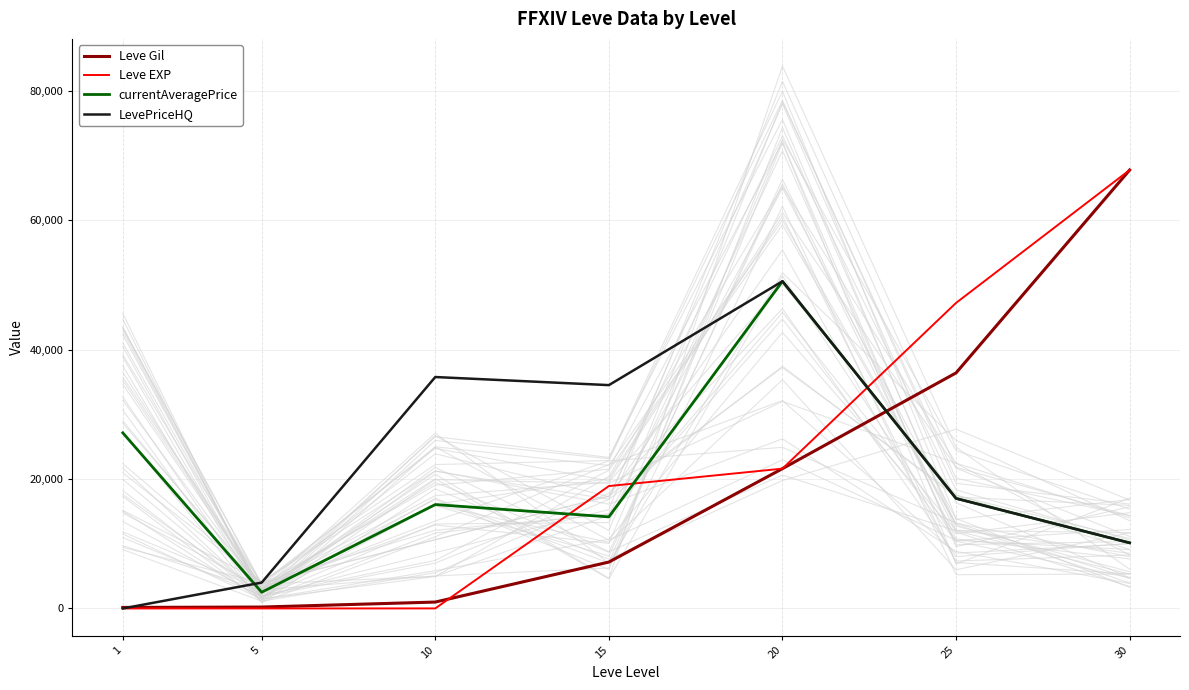

Where does the Leve EXP series first go above 18910?

20